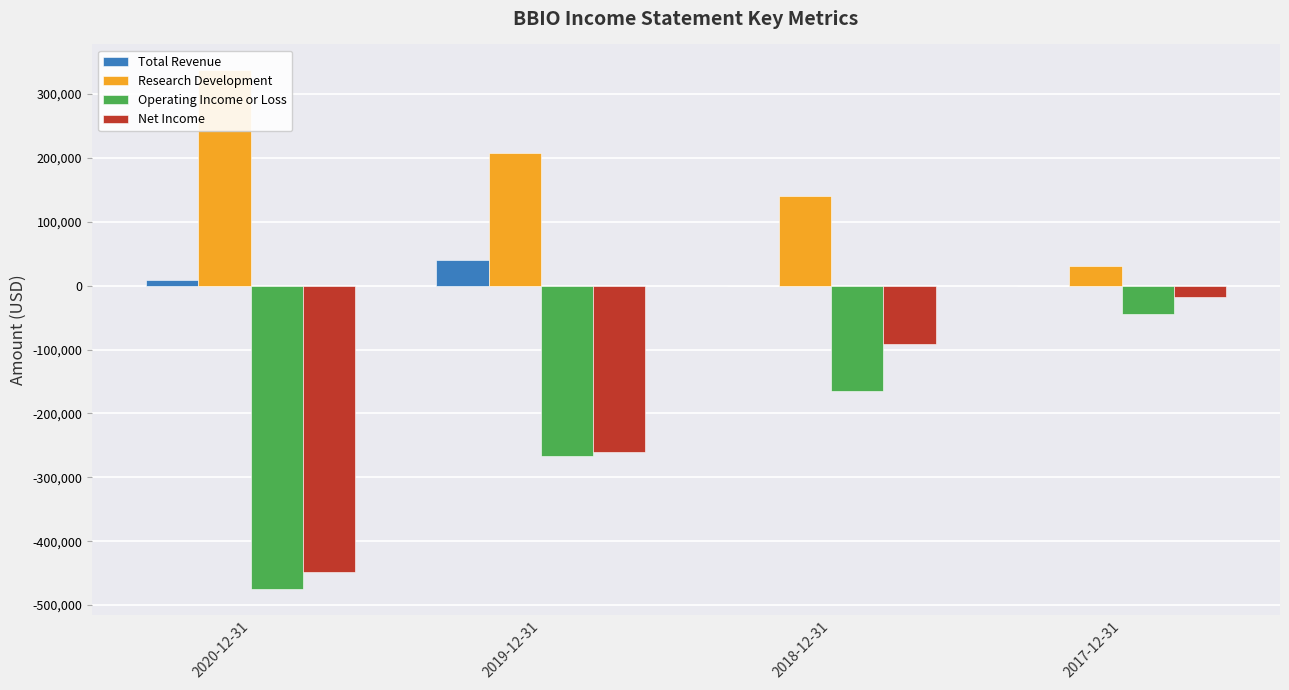

What is the value of the Research Development bar at the 2nd from the left?

207900